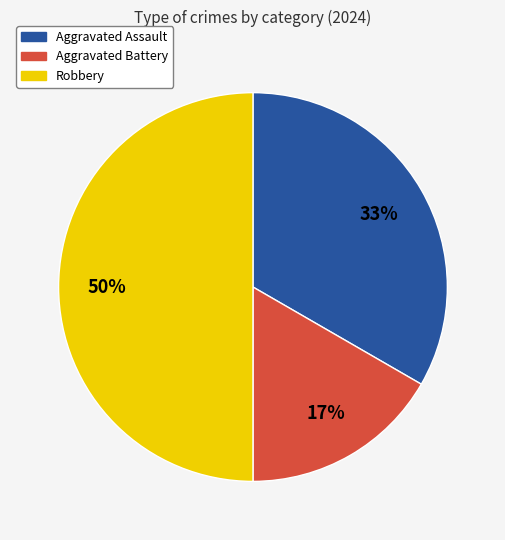

Does Aggravated Battery account for over 50% of the chart?

No